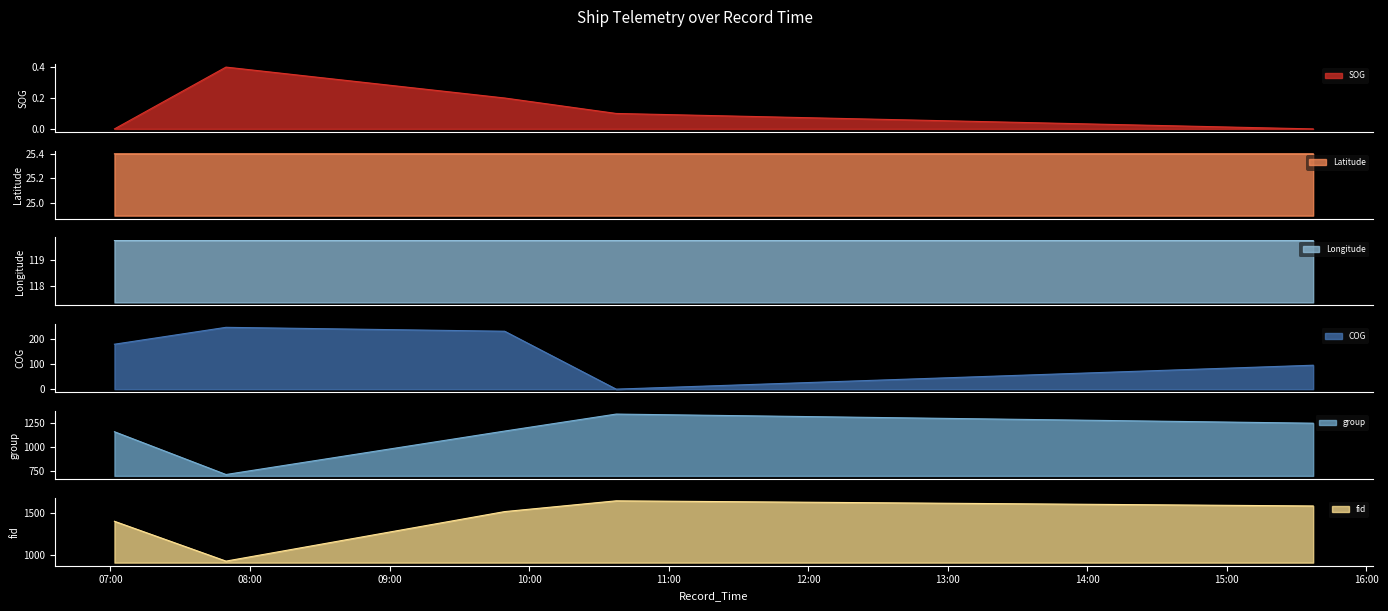

How many data points in COG are less than 179?

2